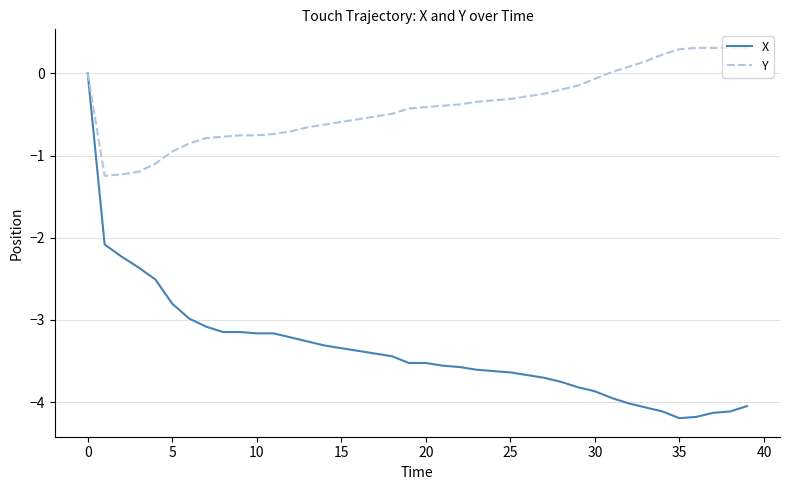

Rank the series by their maximum value, from lowest to highest.

X, Y